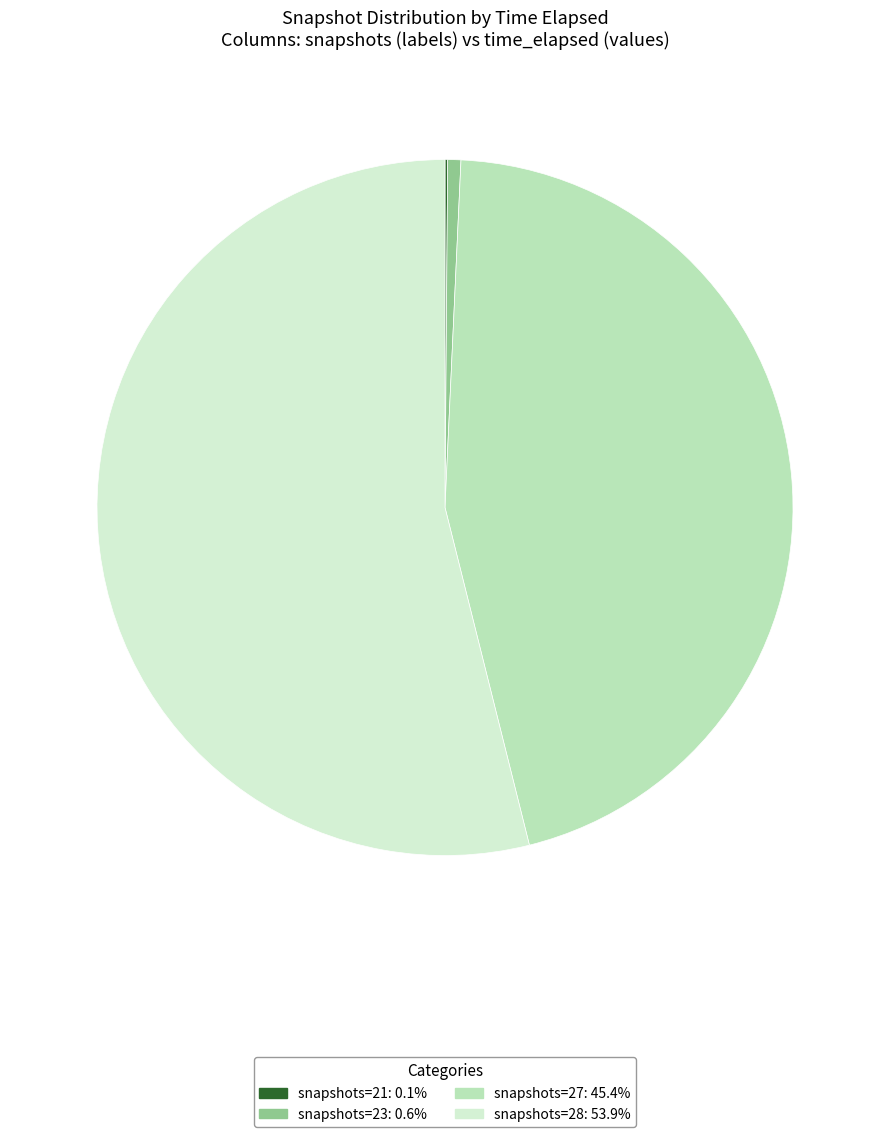

Does any single category account for the majority?

Yes